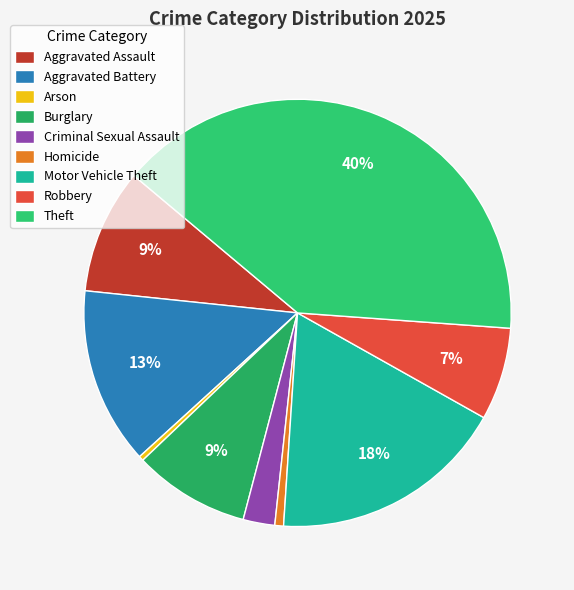

Which category has the biggest portion of the pie?

Theft